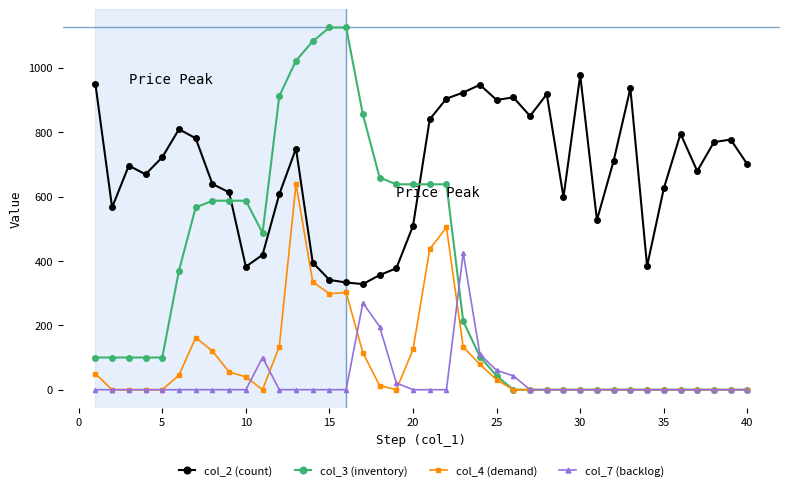

Which series has the largest range (max minus min)?

col_3 (inventory)